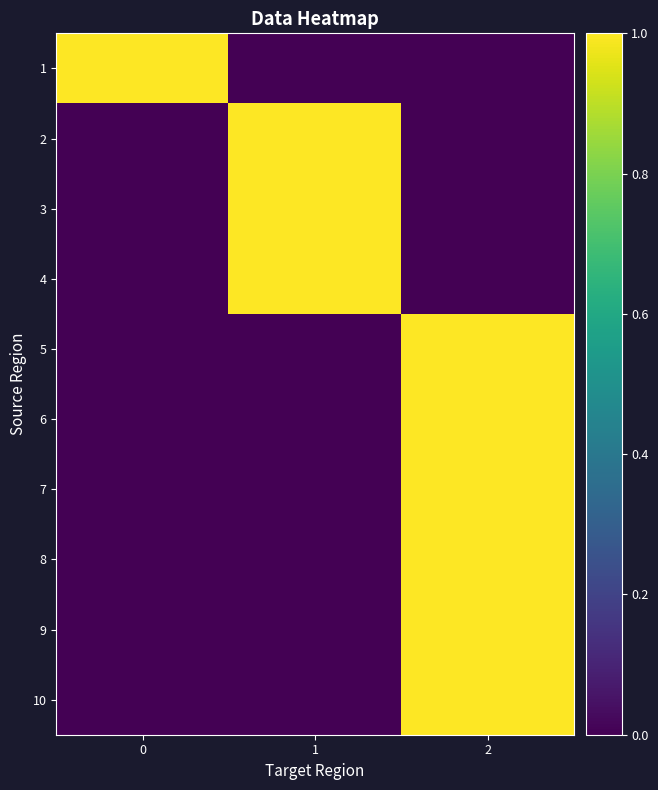

Which series has the largest range (max minus min)?

1